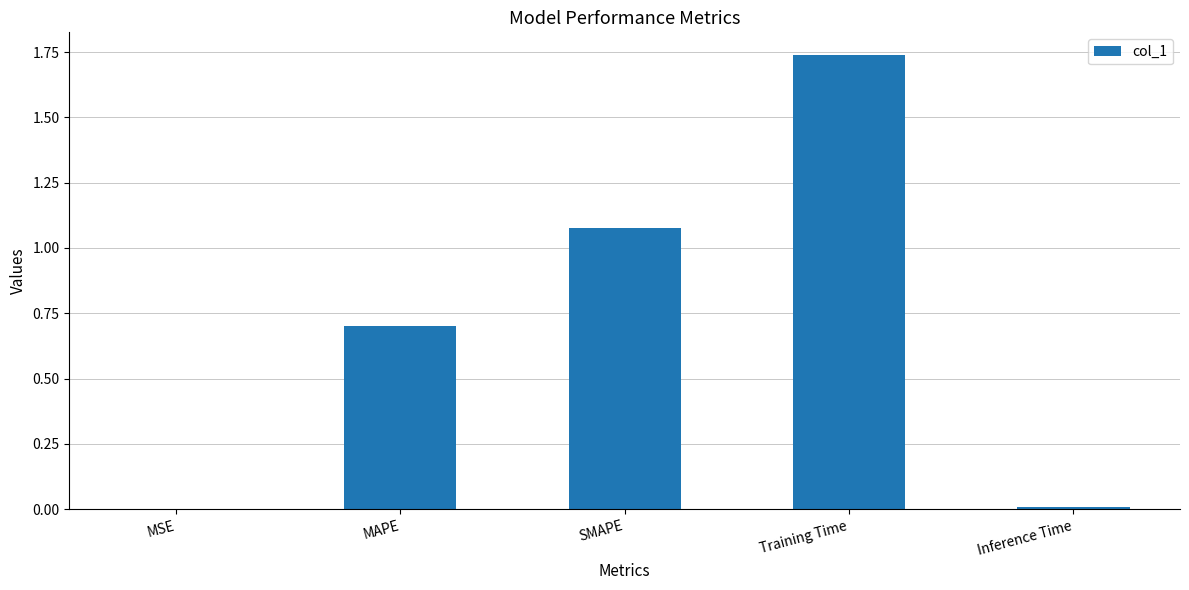

Which category has the highest value across all series?

Training Time